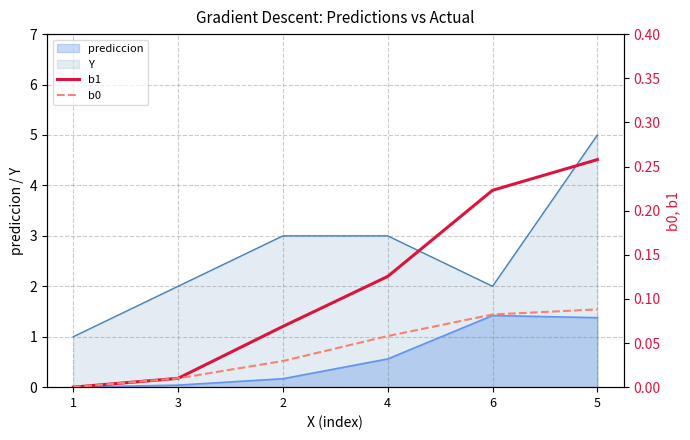

True or false: b1 and b0 cross at least once.

False